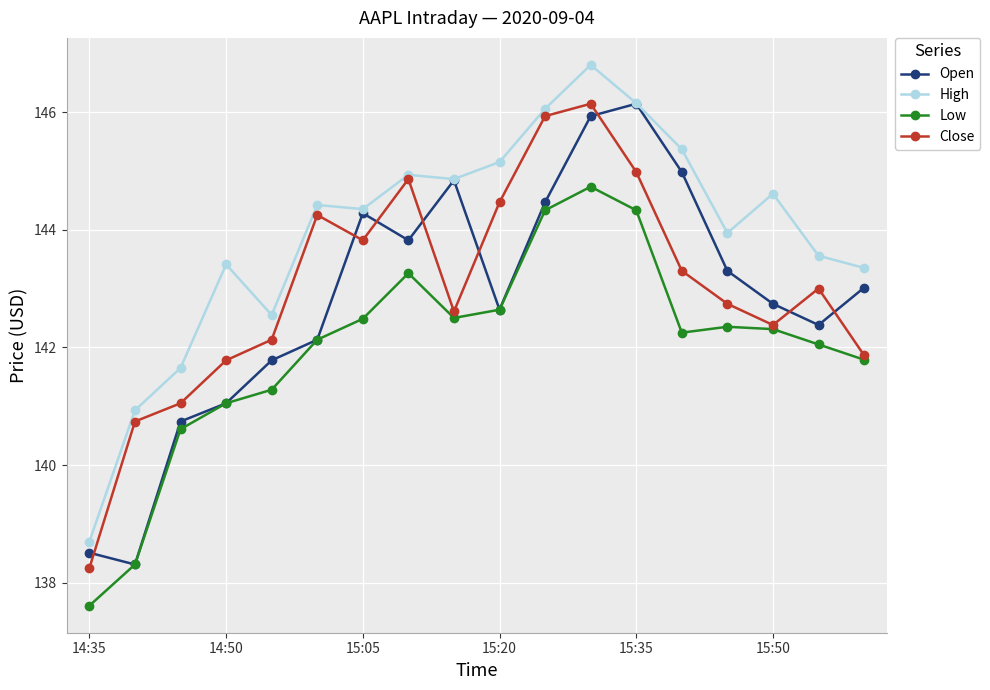

True or false: Low has more than 1 points higher than both neighbors.

True